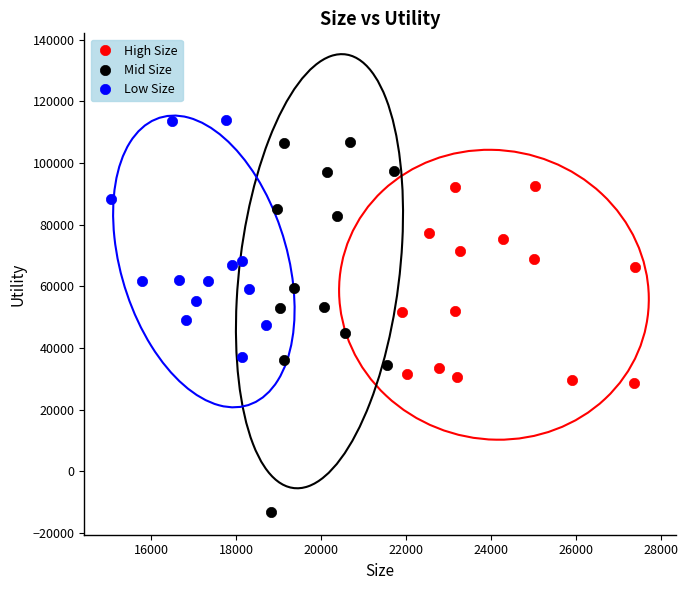

Which series reaches the maximum Y coordinate?

Low Size